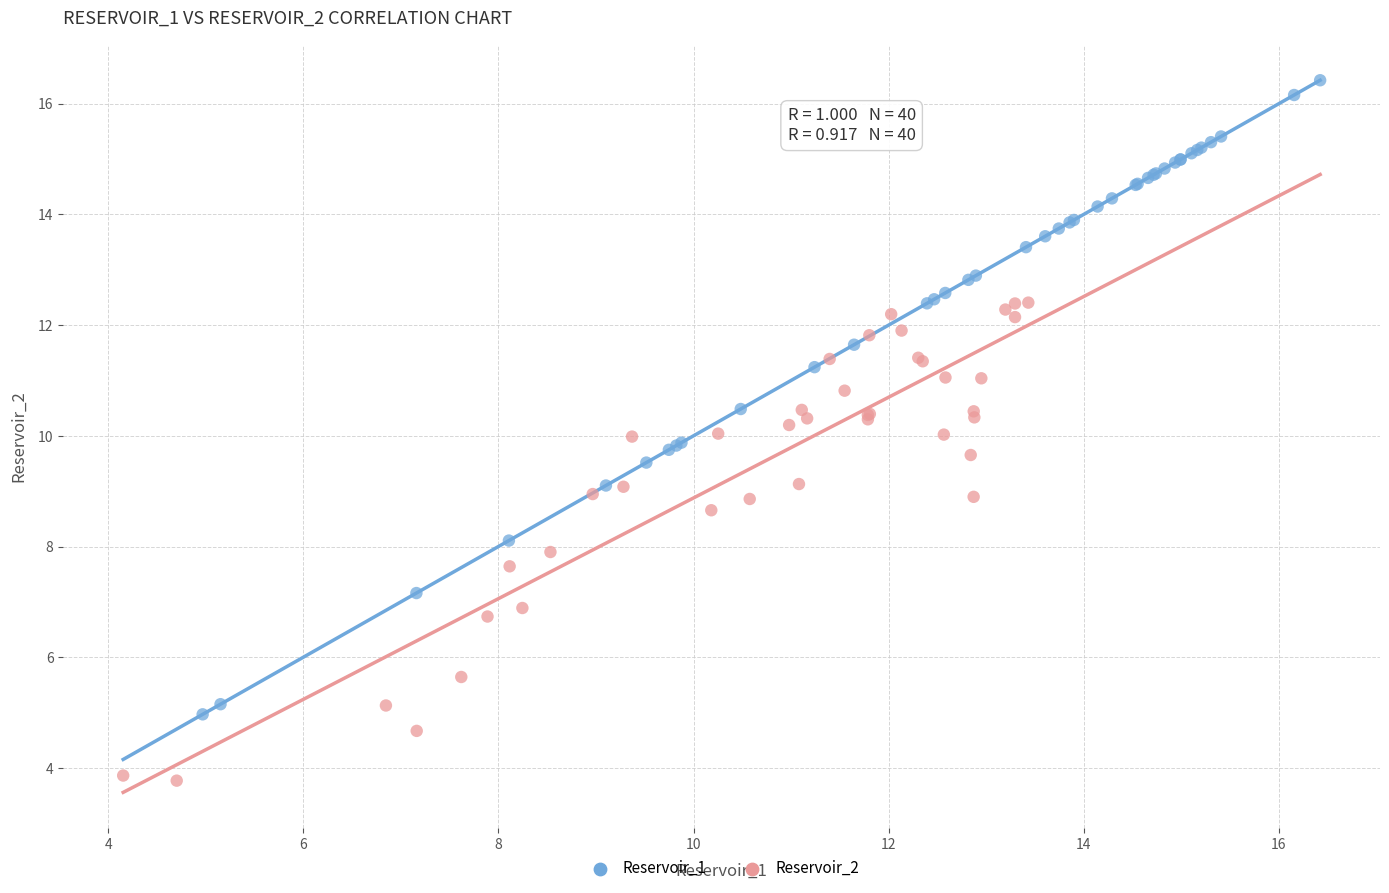

Which series has the largest Y range (max minus min)?

Reservoir_1